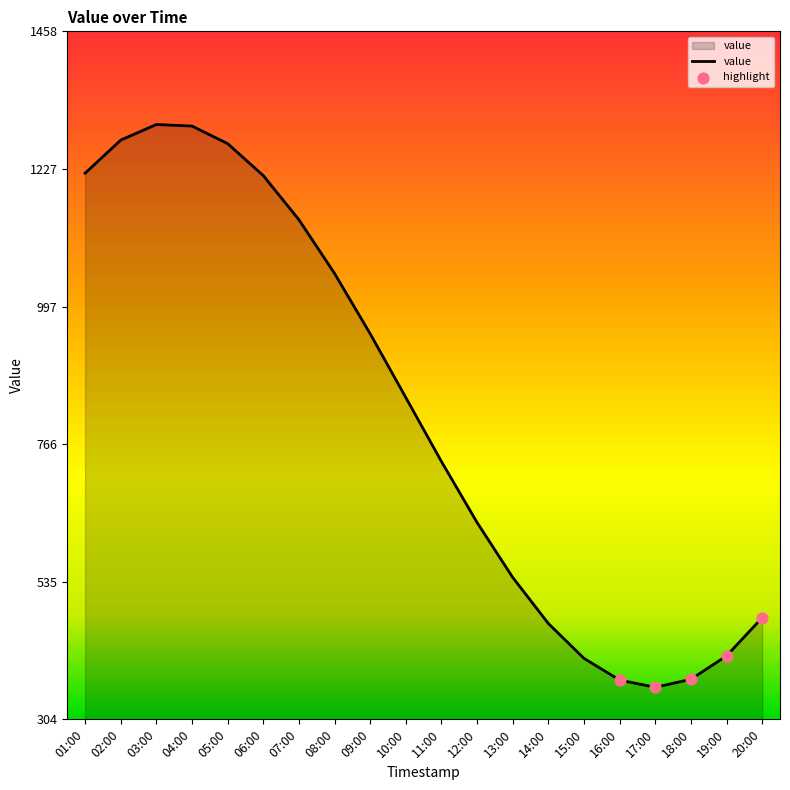

What is the ratio of the value at 08:00 to the value at 15:00?

2.6